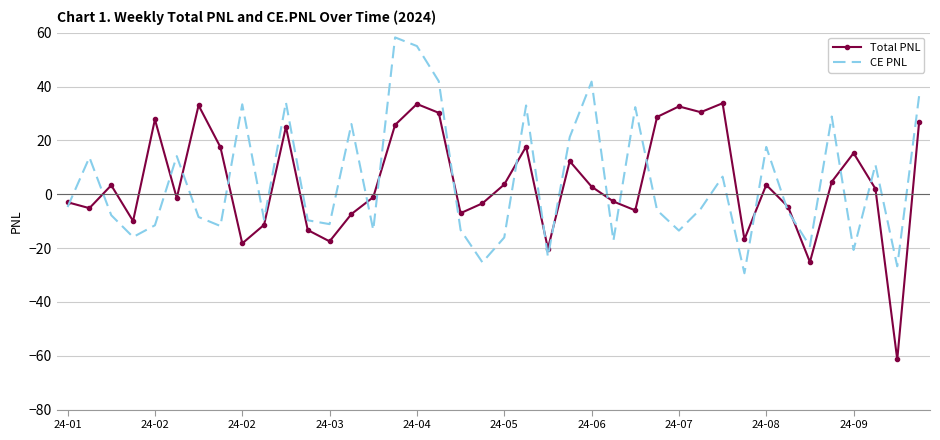

What is the lowest value of the CE PNL series?

-29.4